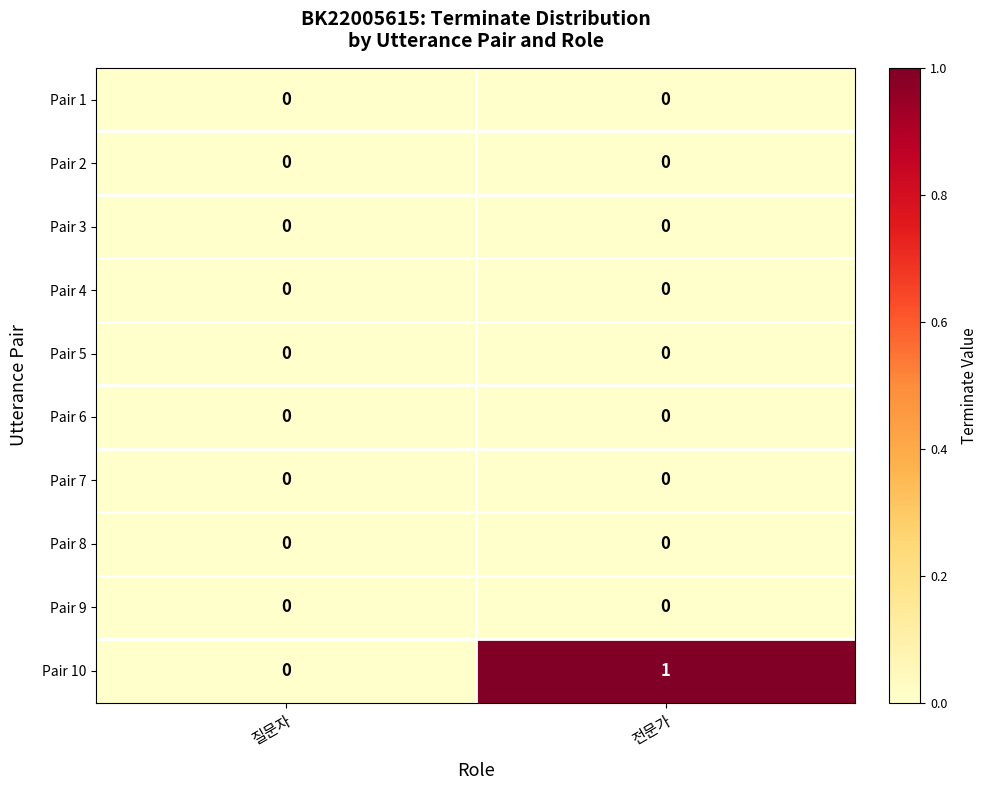

Which series has the largest total across all categories?

Pair 10